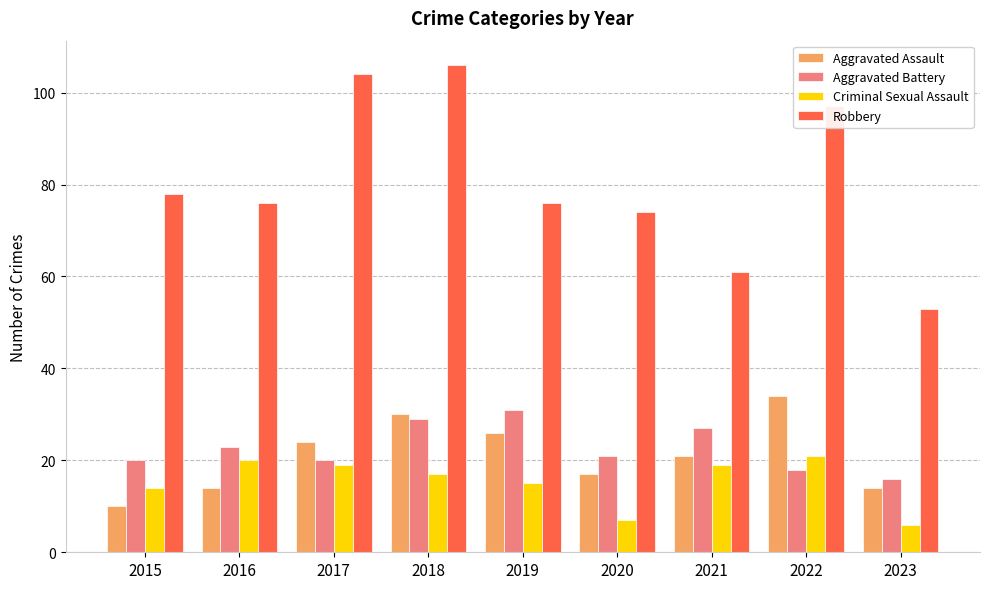

Reading left to right, what are all the values shown in this chart?

Aggravated Assault: 10	14	24	30	26	17	21	34	14
Aggravated Battery: 20	23	20	29	31	21	27	18	16
Criminal Sexual Assault: 14	20	19	17	15	7	19	21	6
Robbery: 78	76	104	106	76	74	61	97	53